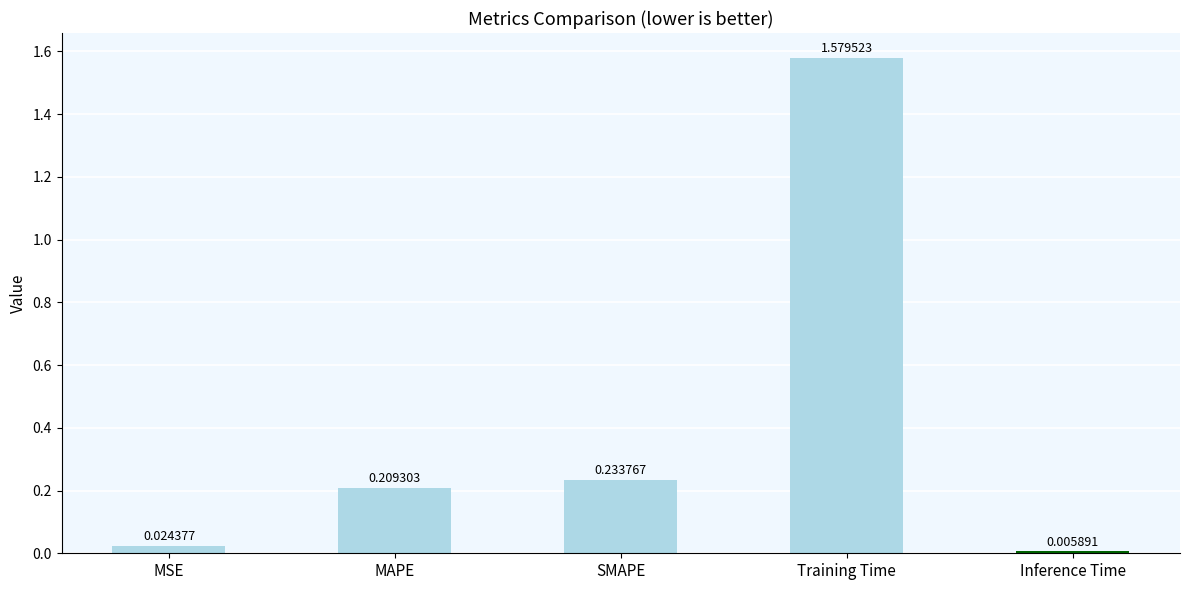

Rank the categories by value from lowest to highest.

Inference Time, MSE, MAPE, SMAPE, Training Time